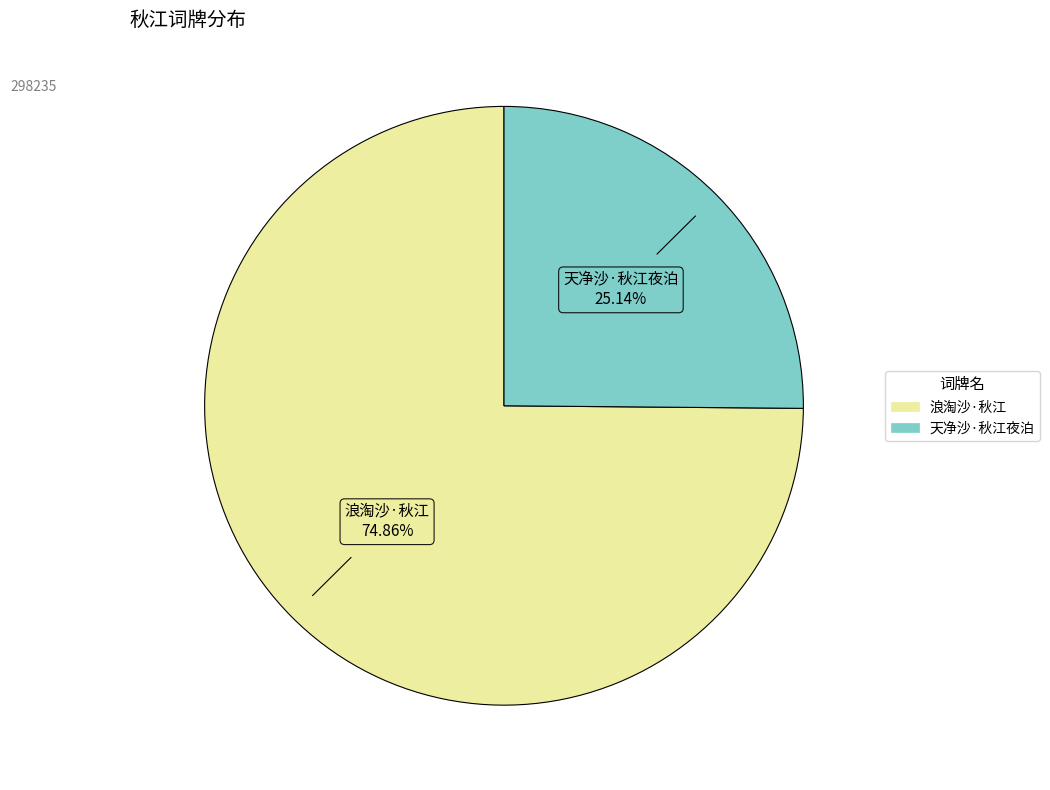

Count the number of slices in the pie.

2